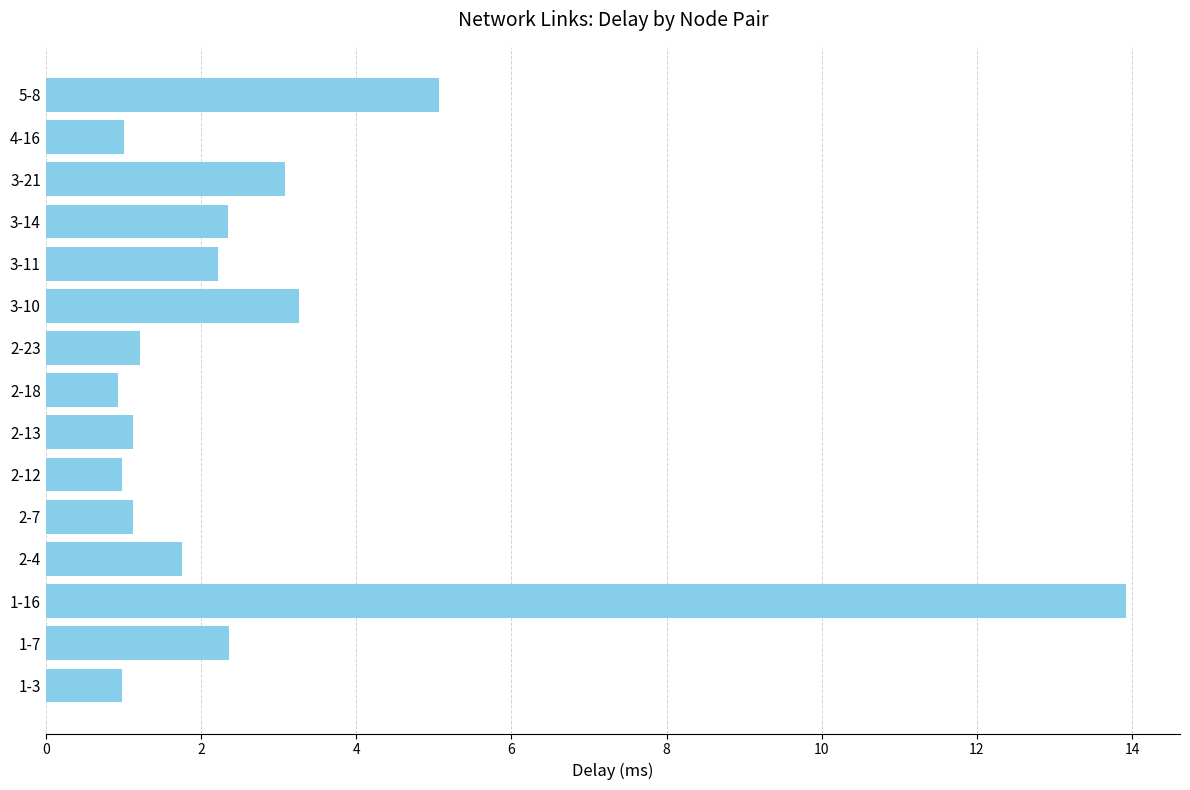

The chart shows a value of 5.1 at 5-8. True or false?

True